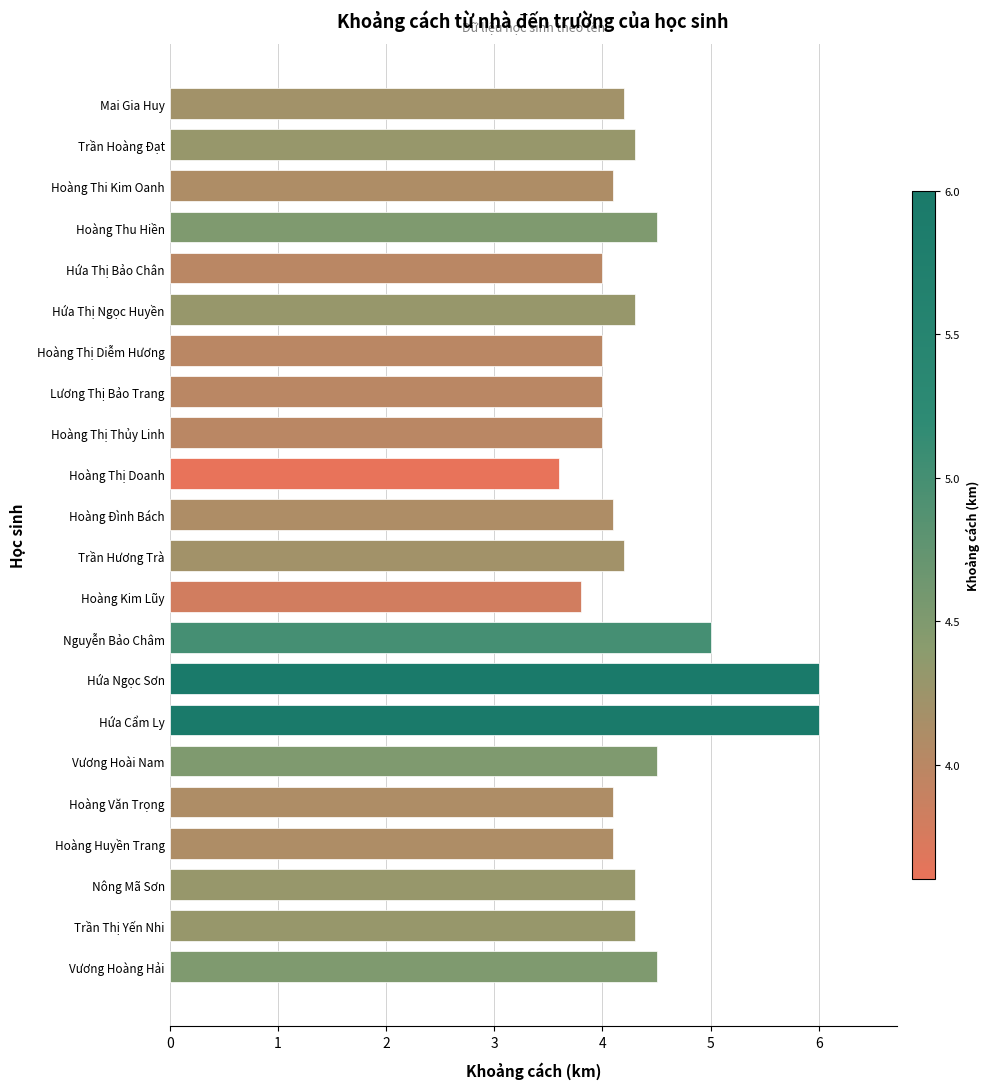

The value at Hứa Thị Ngọc Huyền is 4.3. True or false?

True